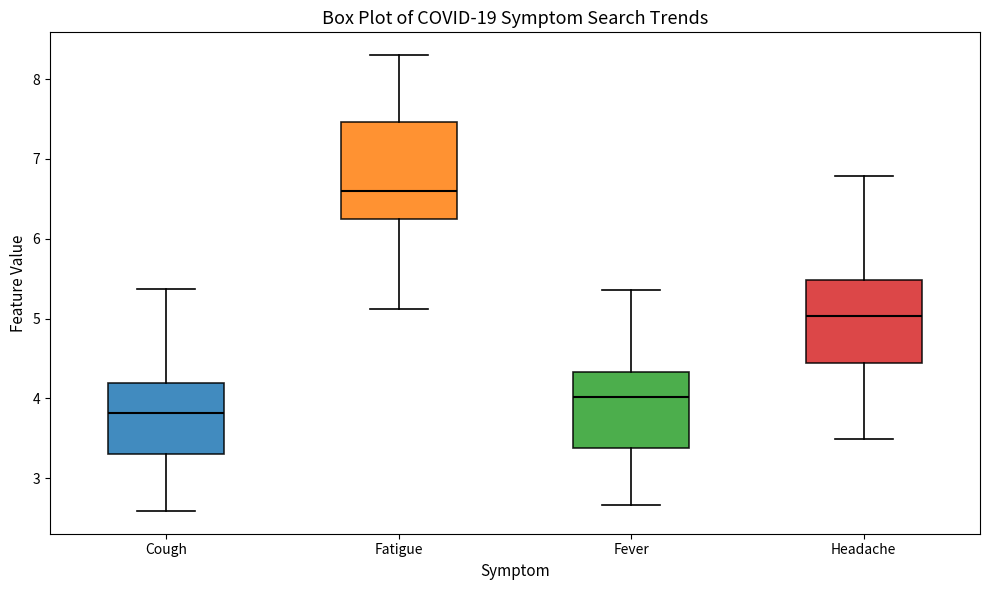

Where does the upper whisker of the box for Headache end on the y-axis? The values are not printed on the chart, so give them approximately, as read against the axis.

6.8